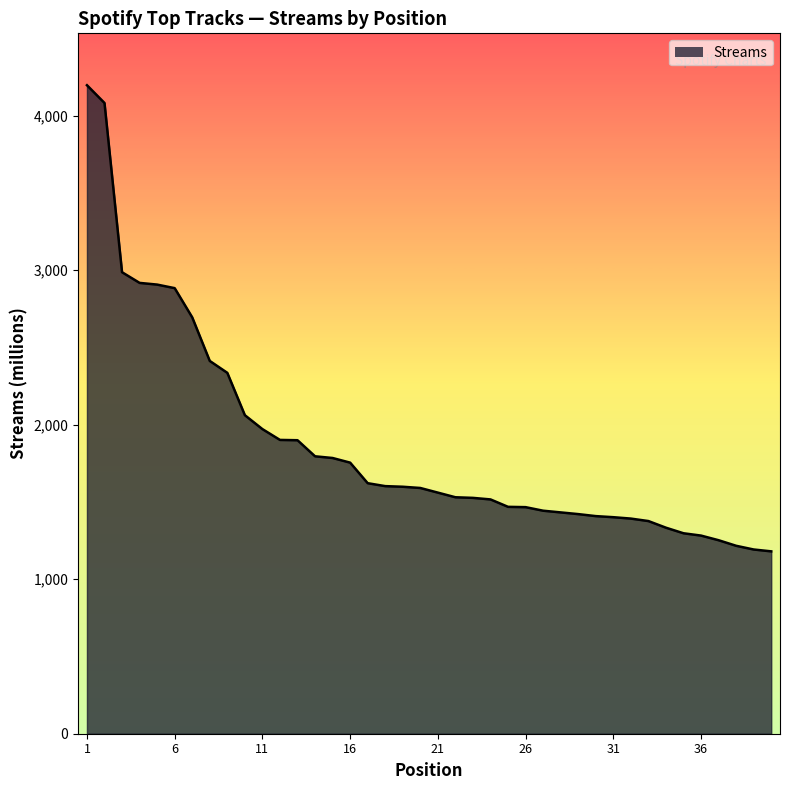

What is the smallest value displayed?

1180